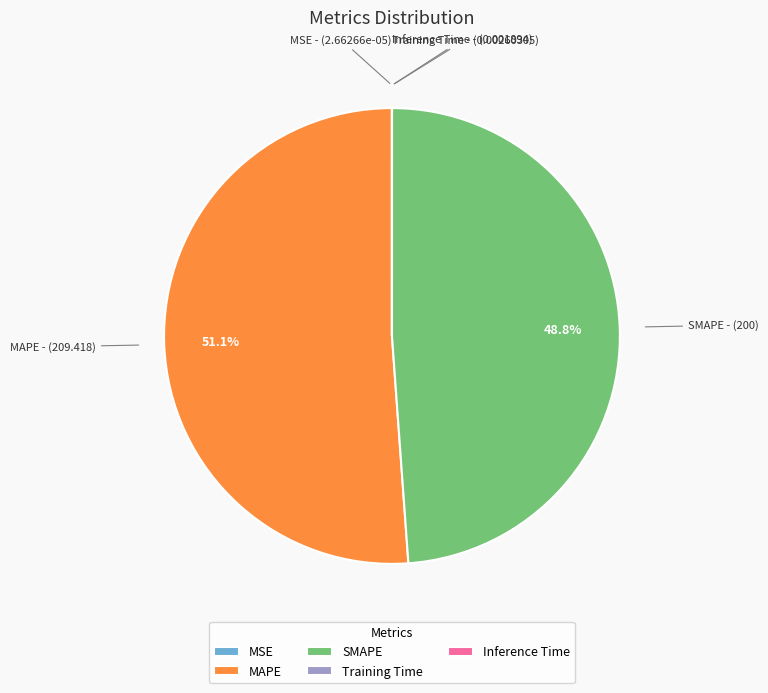

To the nearest percent, what is the difference between the largest and smallest slice percentages?

51%